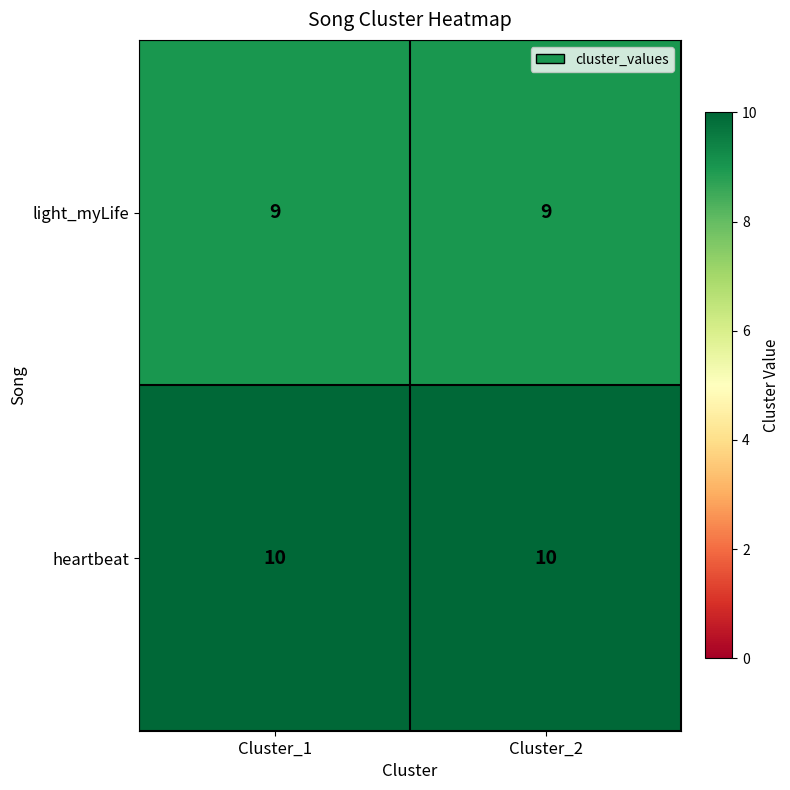

What is the maximum value shown in the chart?

10